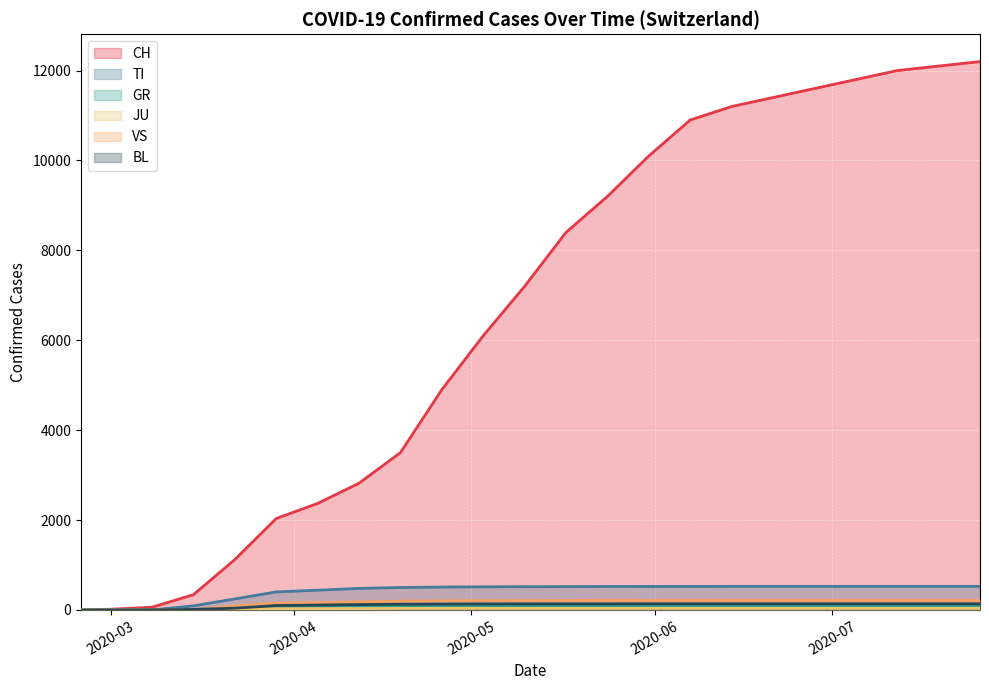

Where is CH nearest to the value 6100?

2020-05-03